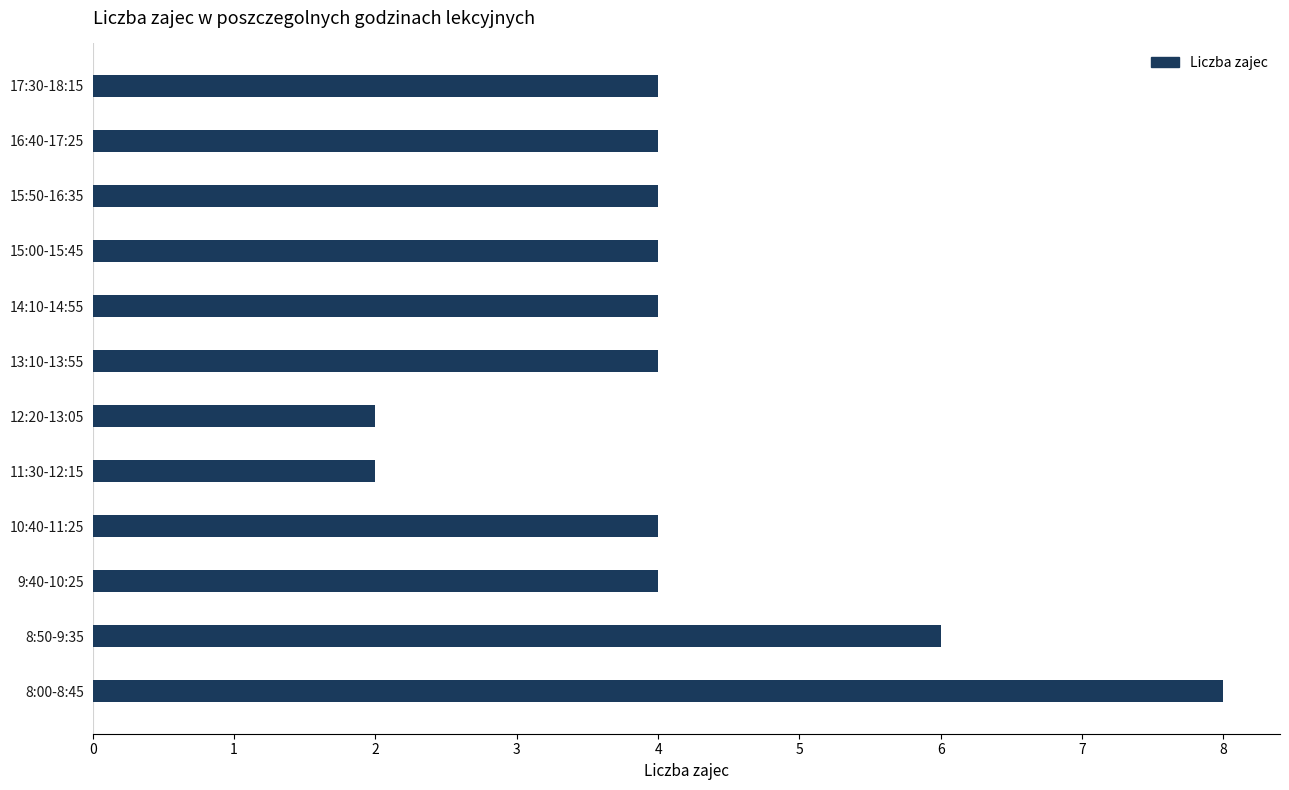

True or false: the data shows 1 at 16:40-17:25.

False